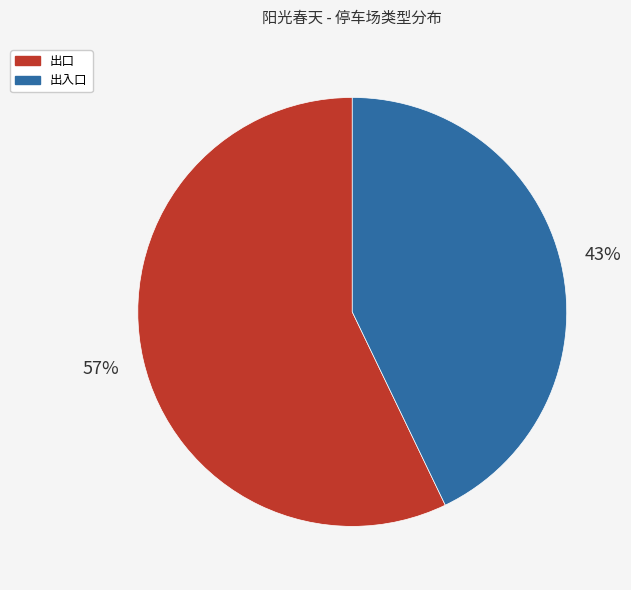

Is the sum of 出口 and 出入口 greater than half?

Yes